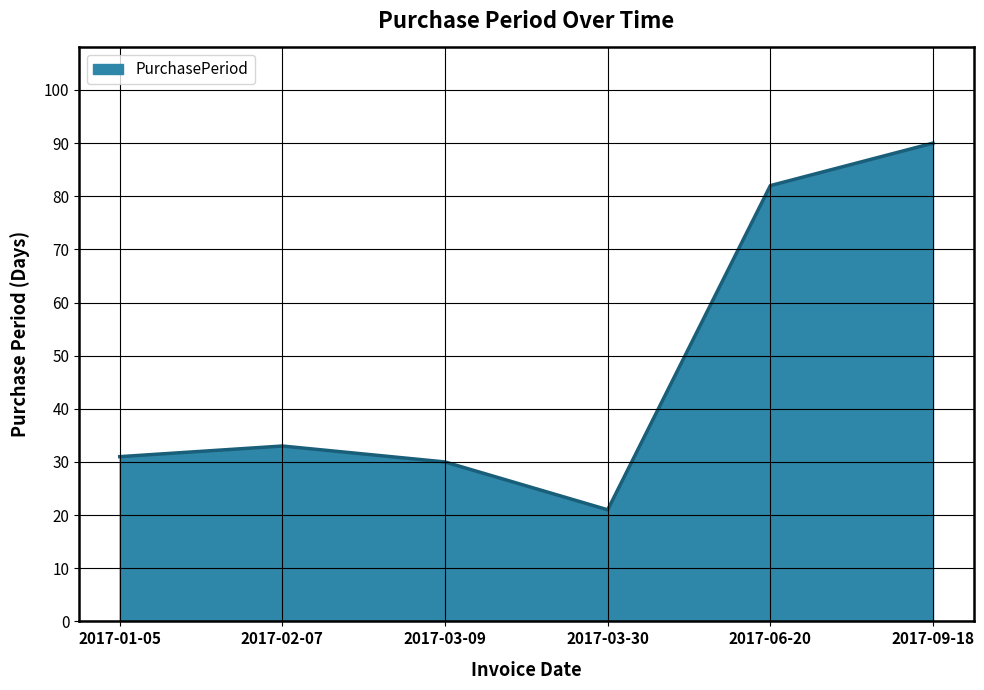

Does the chart display data point markers on the line(s)?

No